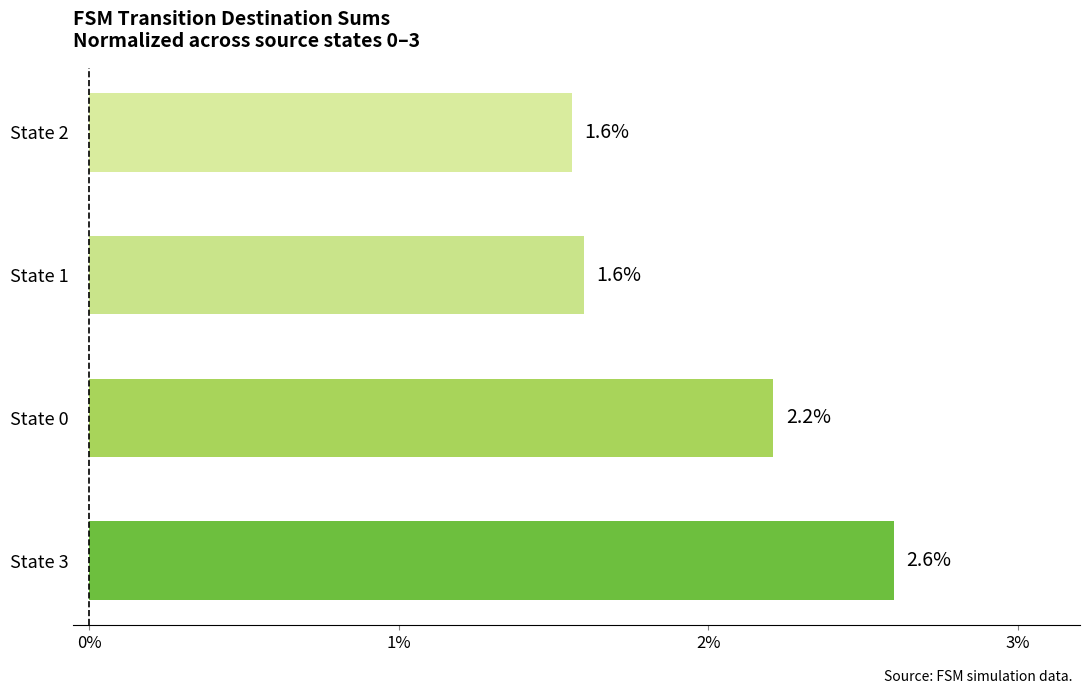

At which label is the value closest to 2?

State 0